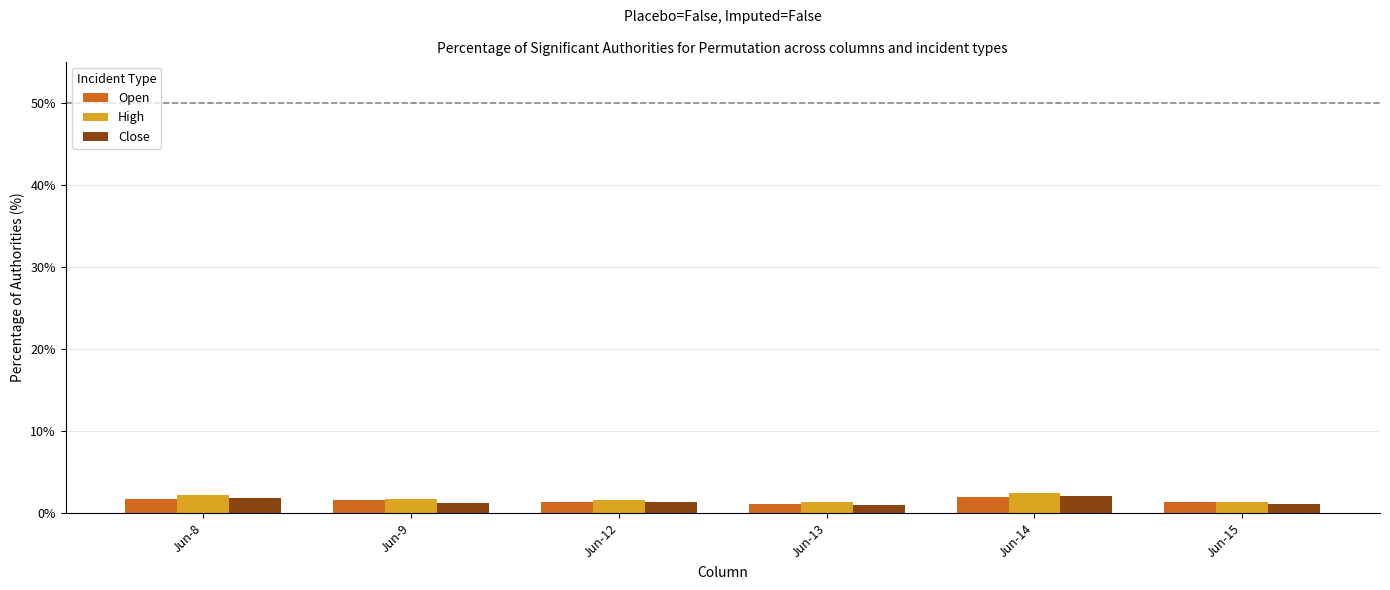

Read the Open value at Jun-9.

1.5